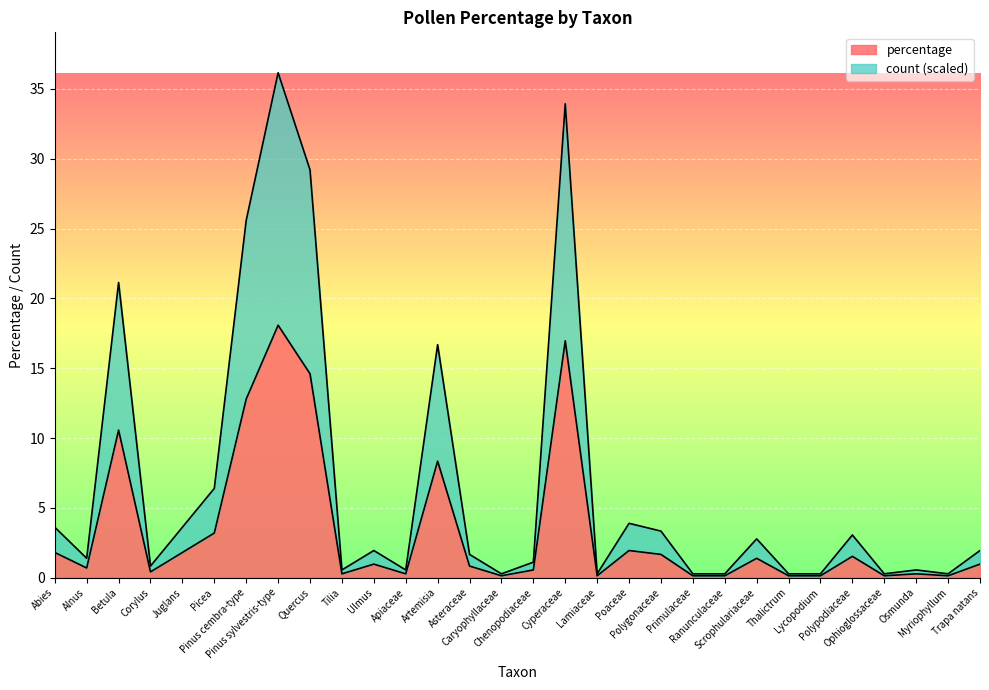

What is the spread (max minus min) of values at Lamiaceae?

0.1